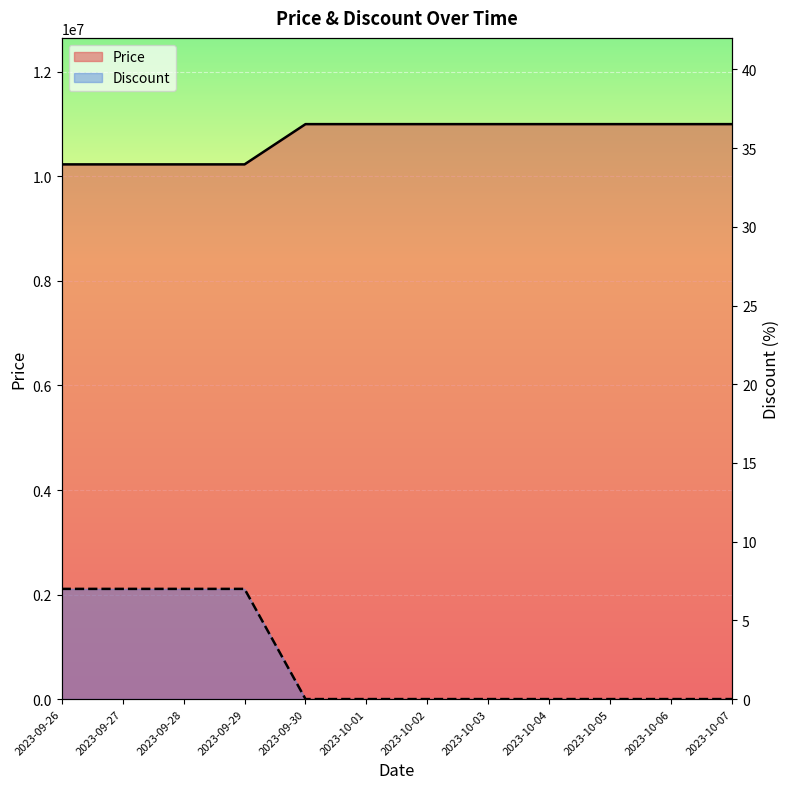

What is the label of the 4th point from the left?

2023-09-29